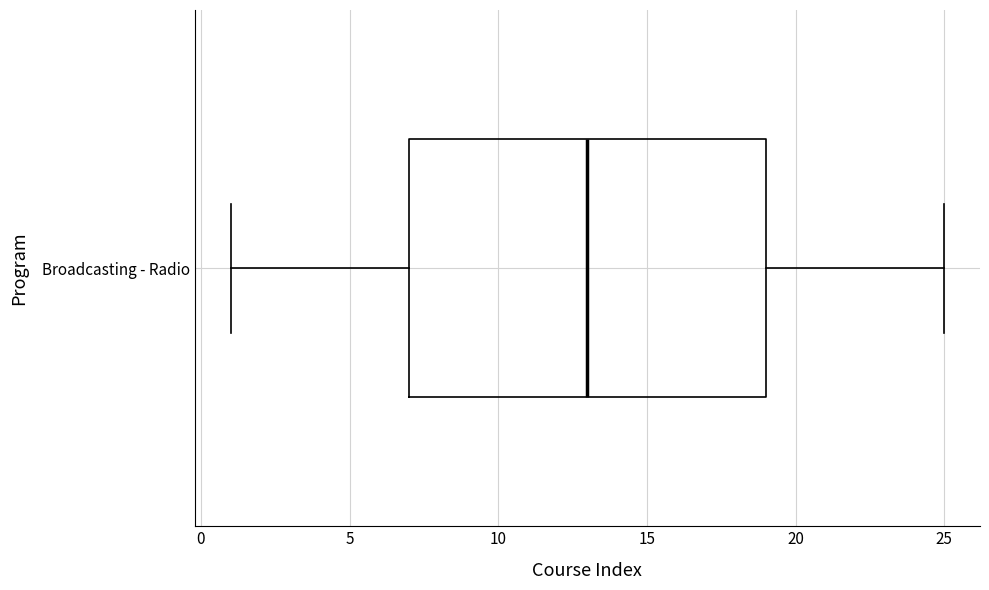

Read this box plot against the x-axis: the position of the median line, the range covered by the box, and the ends of both whiskers. The values are not printed on the chart, so give them approximately, as read against the axis.

median 13, box 7 to 19, whiskers 1 to 25